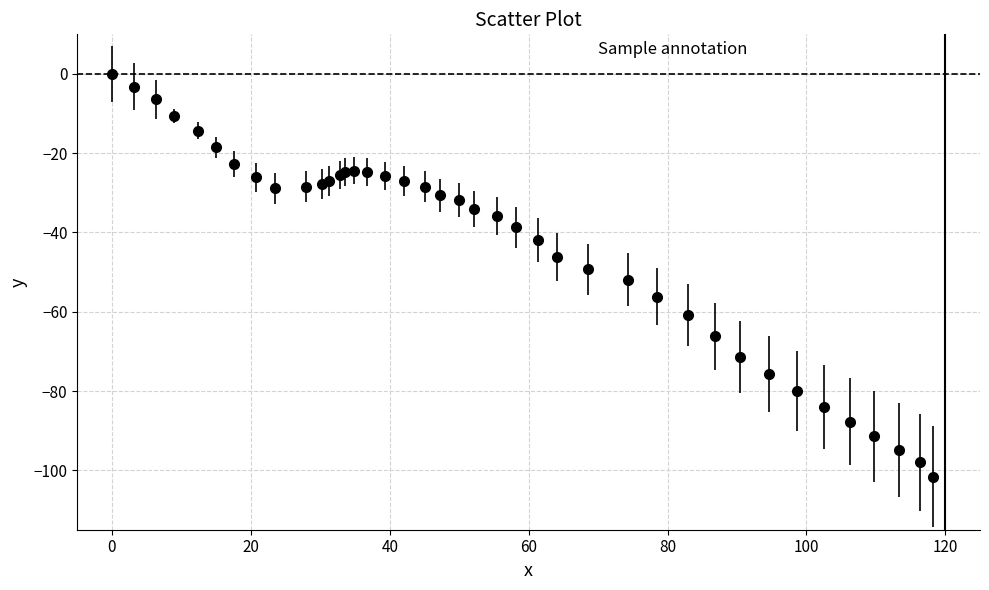

What is the difference between the second highest and second lowest values?

94.8